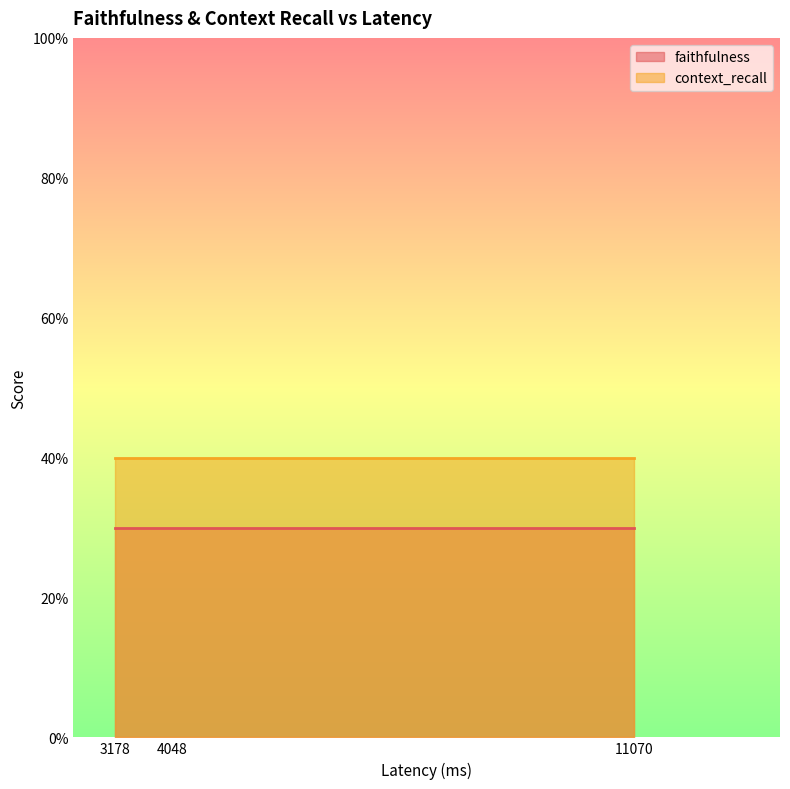

At how many categories does at least one series exceed 0?

3